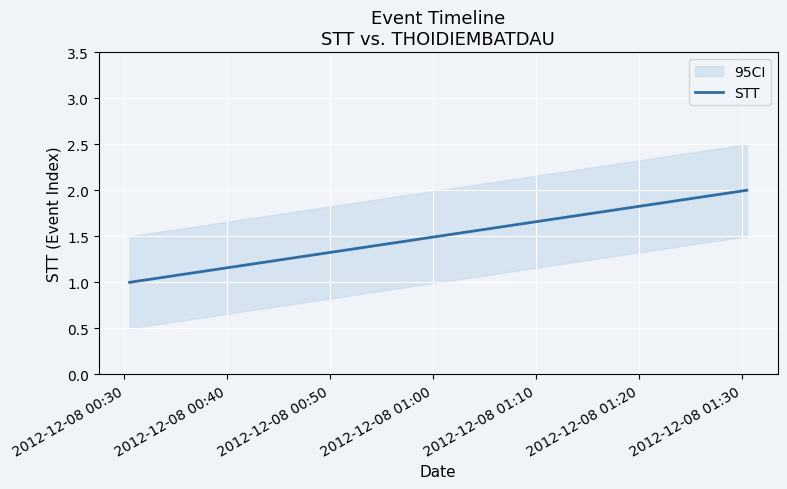

What is the sum of all values?

3.0